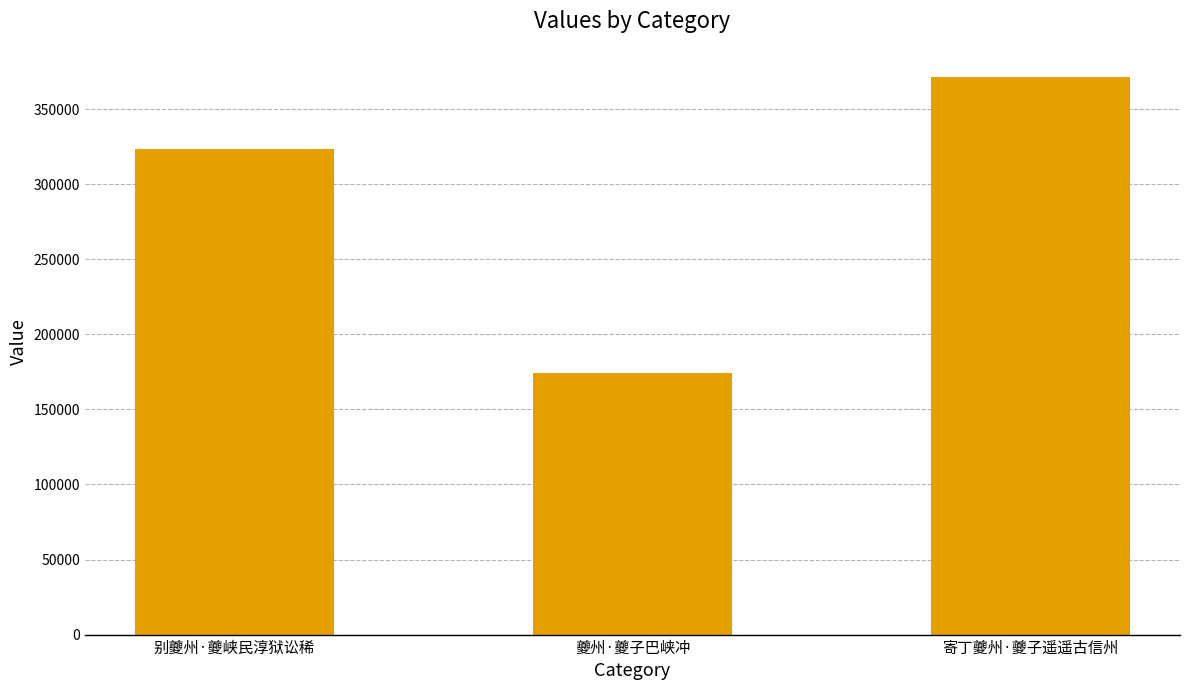

Reading left to right, list all the values displayed in this chart.

别夔州·夔峡民淳狱讼稀=323380	夔州·夔子巴峡冲=173936	寄丁夔州·夔子遥遥古信州=371523